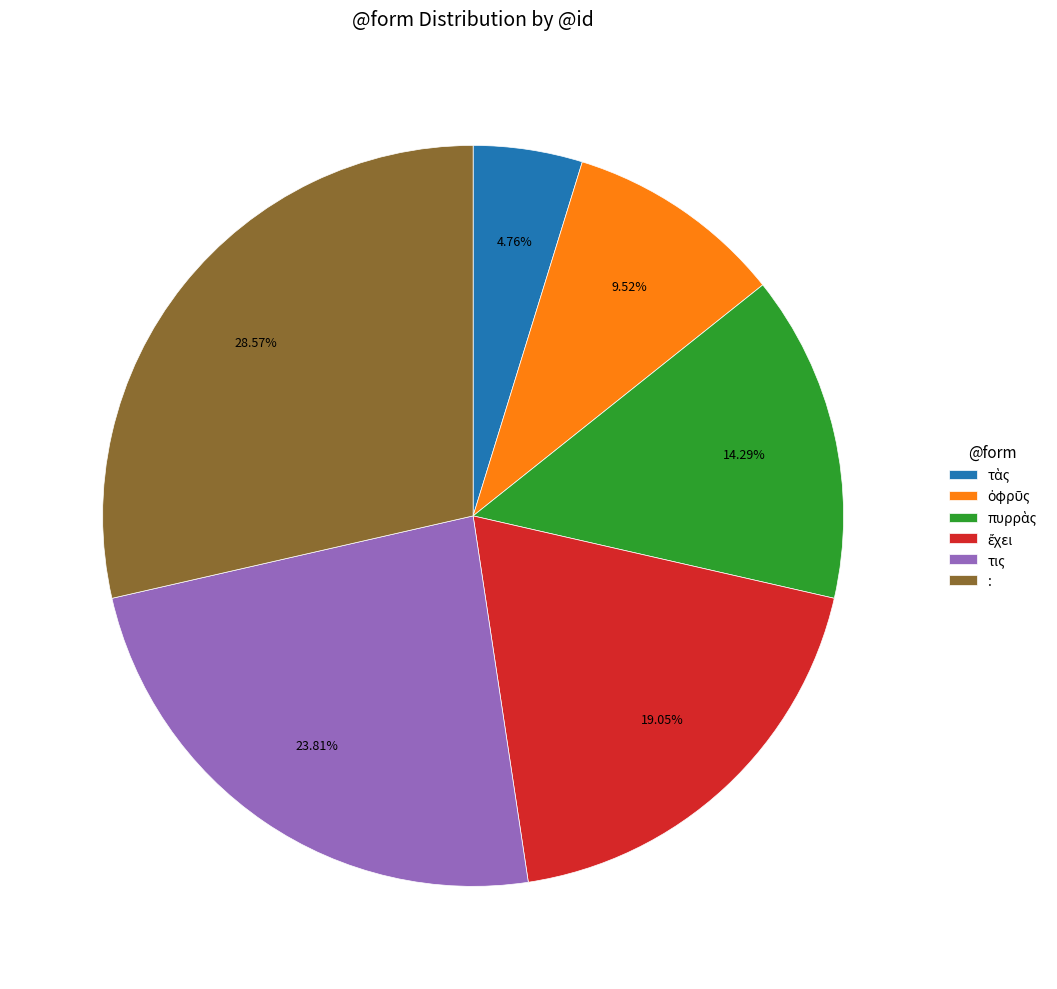

Which category has the biggest portion of the pie?

: